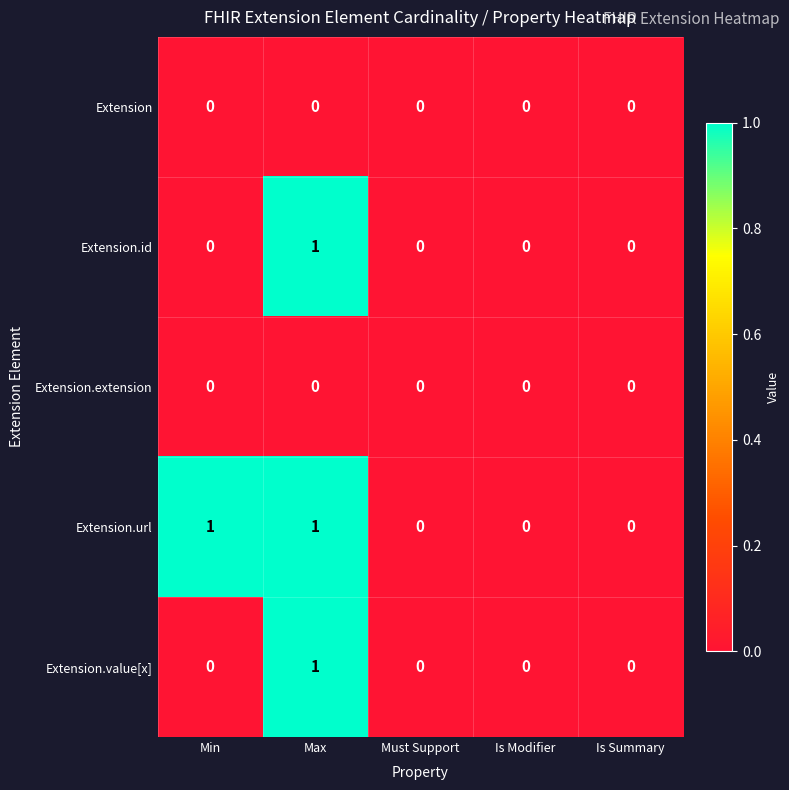

Is the value of Extension.id at Is Summary greater than the value of Extension.value[x] at Max?

No